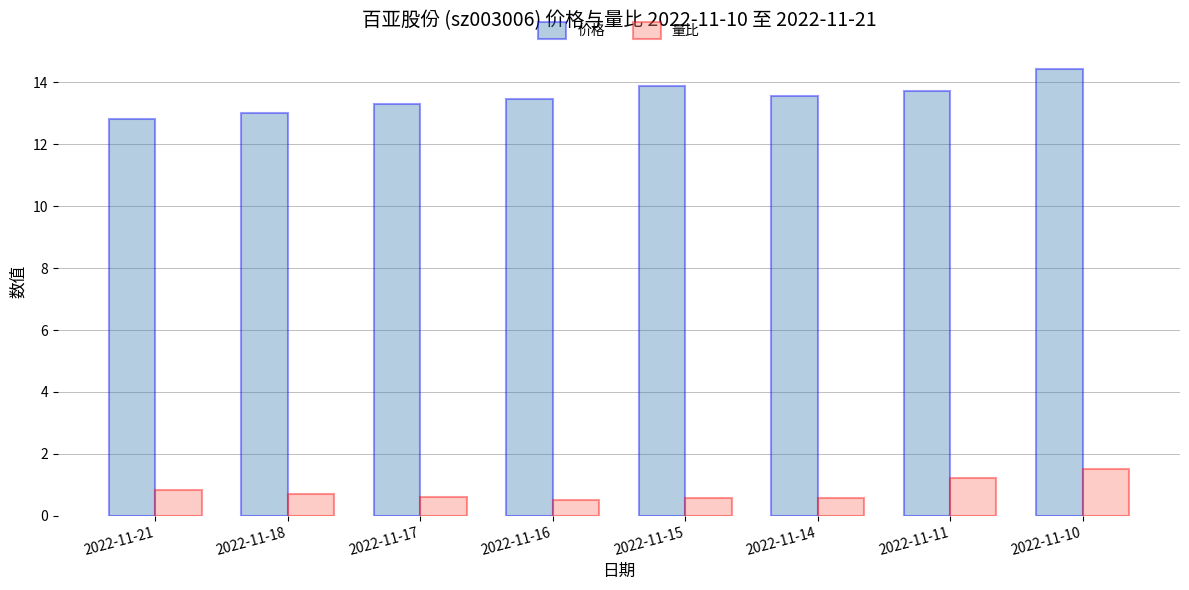

At which label is 价格 closest to 13?

2022-11-18